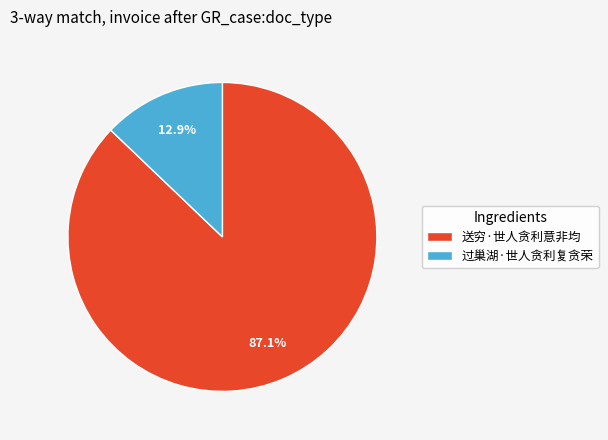

Is it true that 送穷·世人贪利意非均 is 87% of the pie?

True